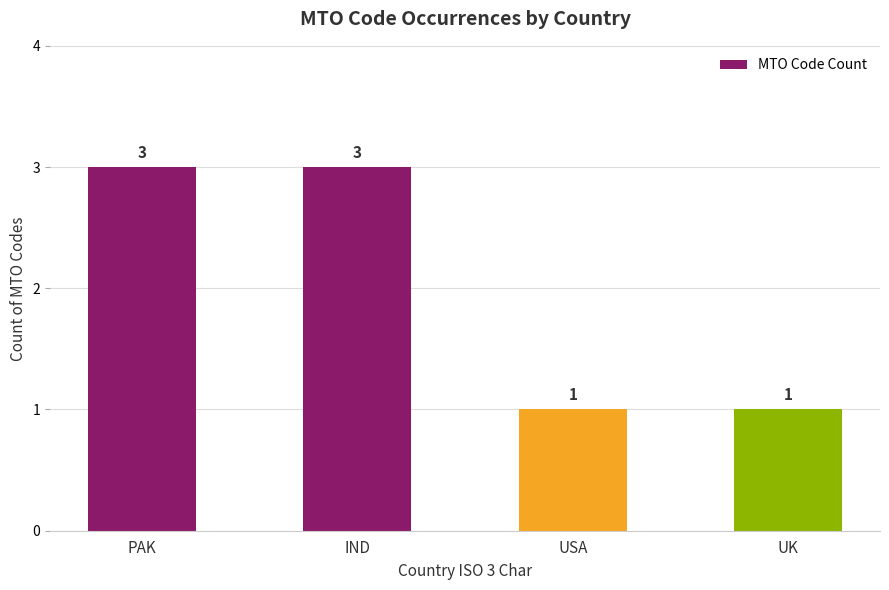

What is the smallest value displayed?

1